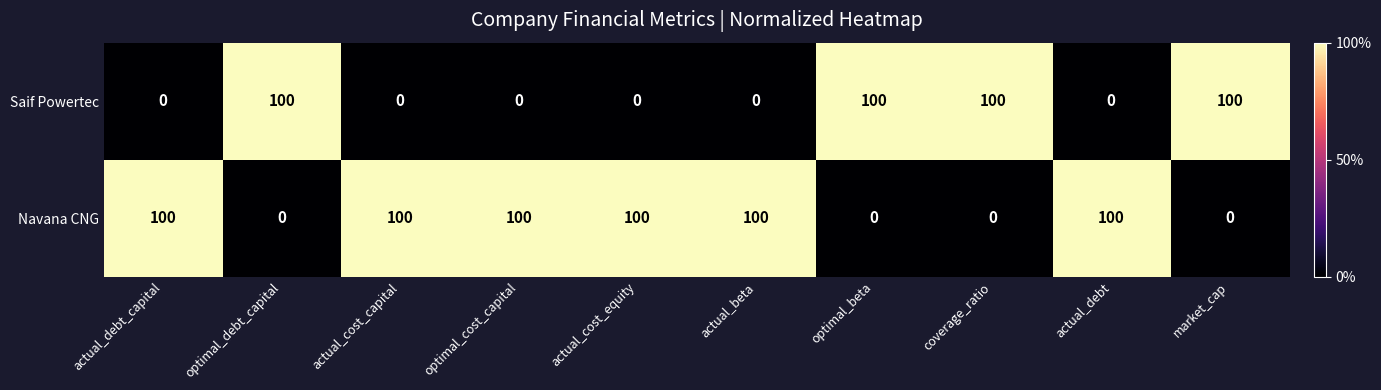

How many values in the Saif Powertec series exceed 0?

4